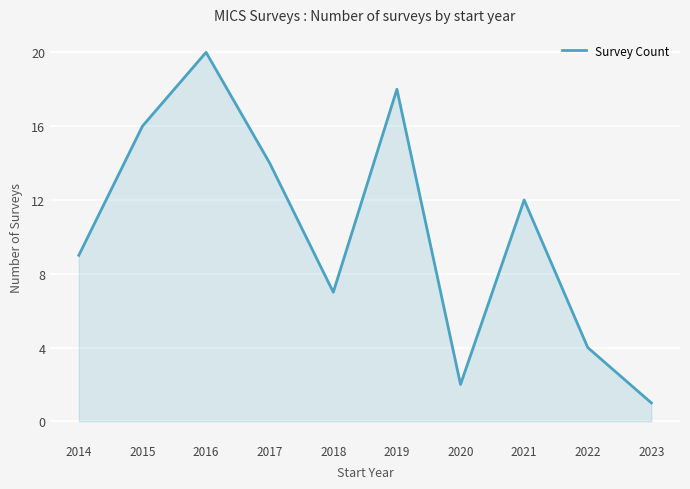

How many values are between 4 and 16?

6